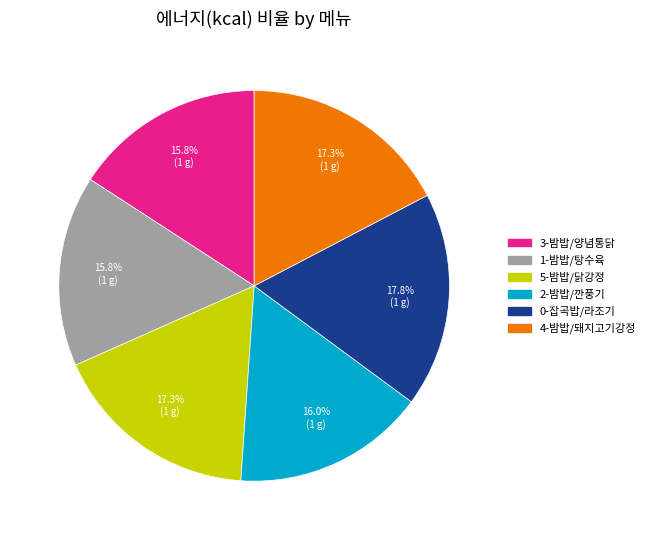

To the nearest percent, what portion does 4-밤밥/돼지고기강정 represent?

17%